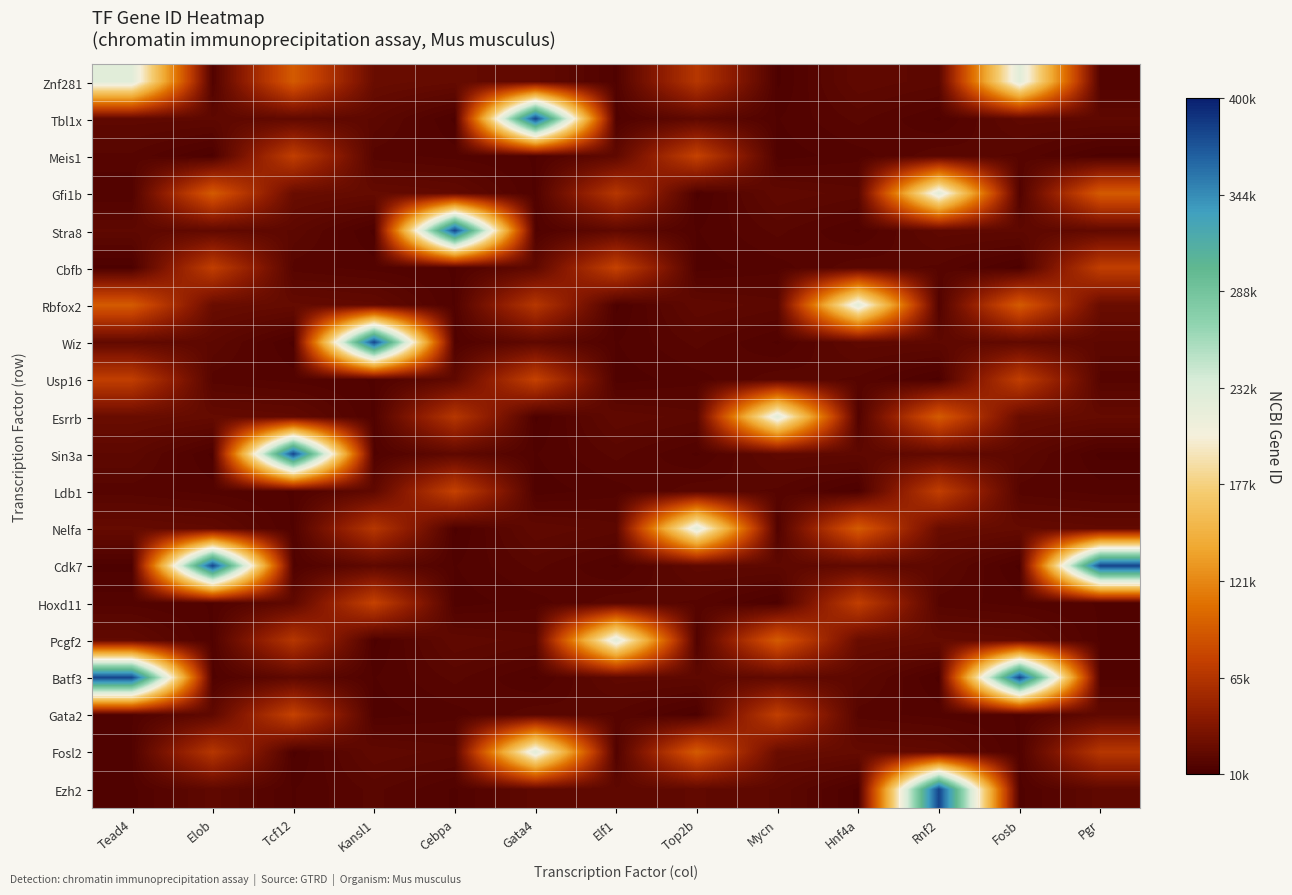

List the series in order of their peak value, lowest first.

Meis1, Cbfb, Usp16, Ldb1, Hoxd11, Gata2, Znf281, Gfi1b, Rbfox2, Esrrb, Nelfa, Pcgf2, Fosl2, Tbl1x, Stra8, Wiz, Sin3a, Cdk7, Batf3, Ezh2